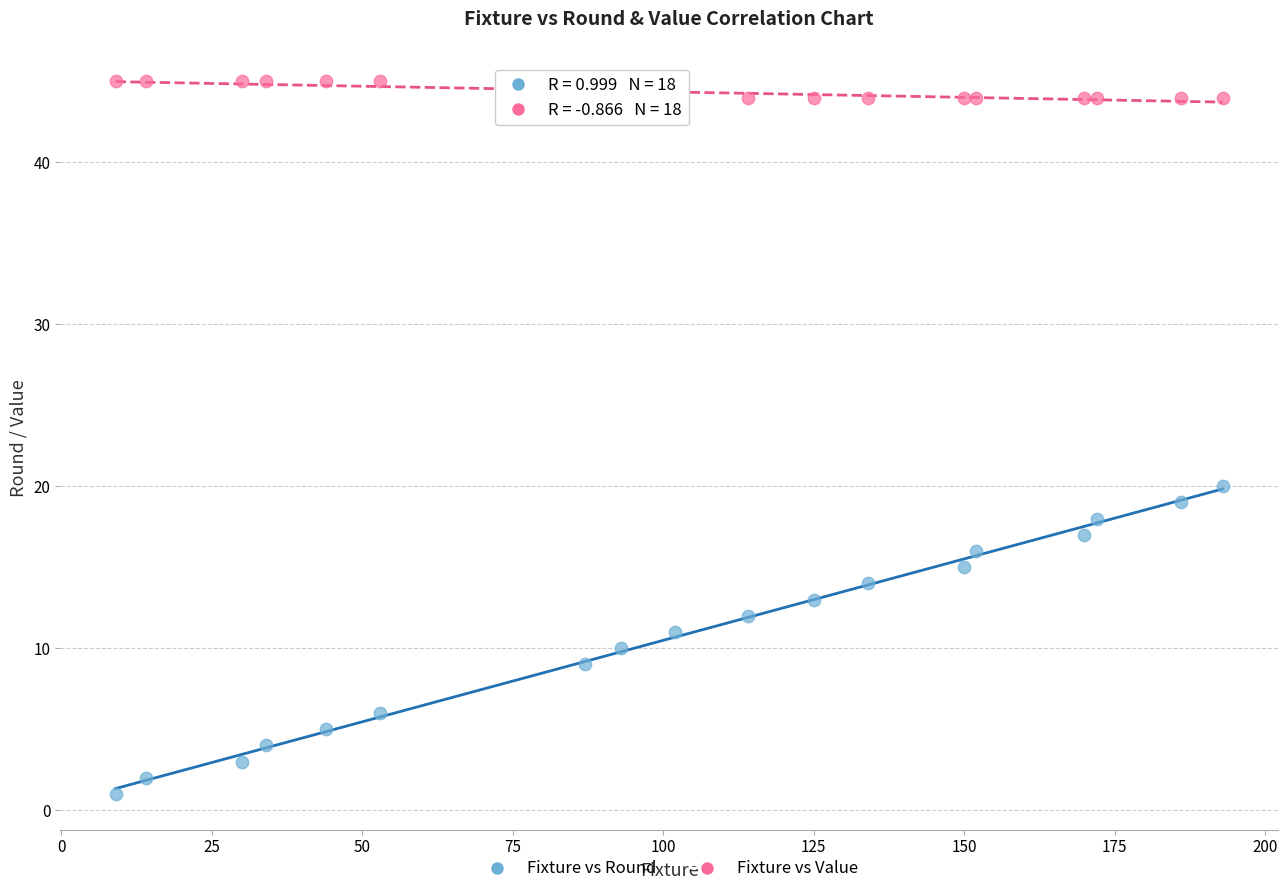

Which series contains the highest Y value?

Fixture vs Value